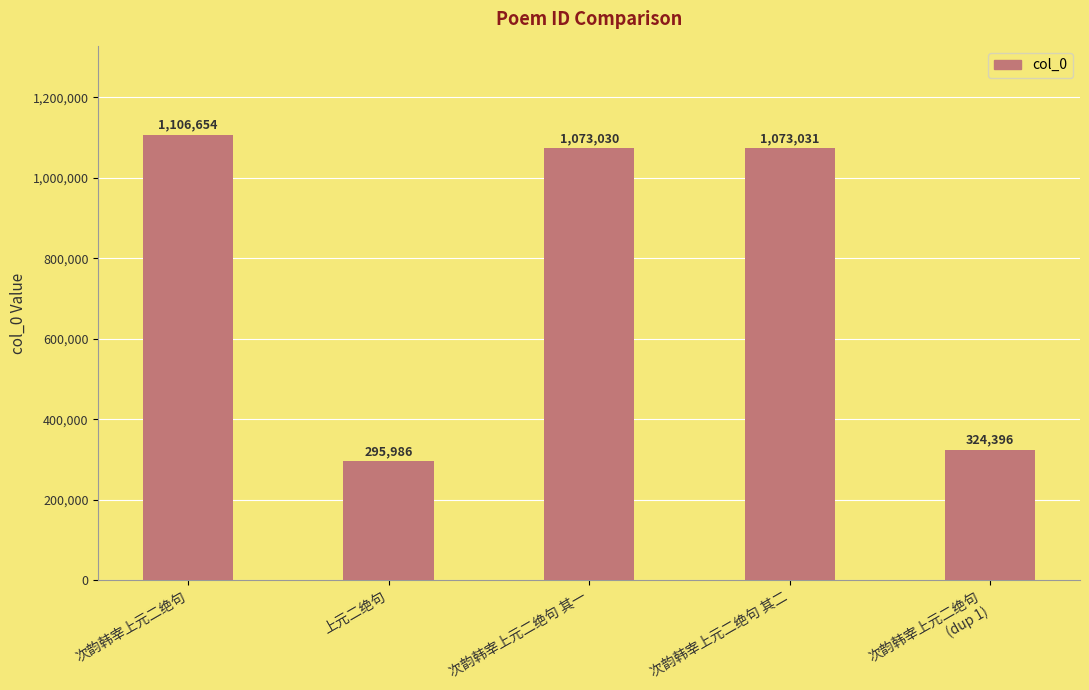

Are the bars horizontal?

No